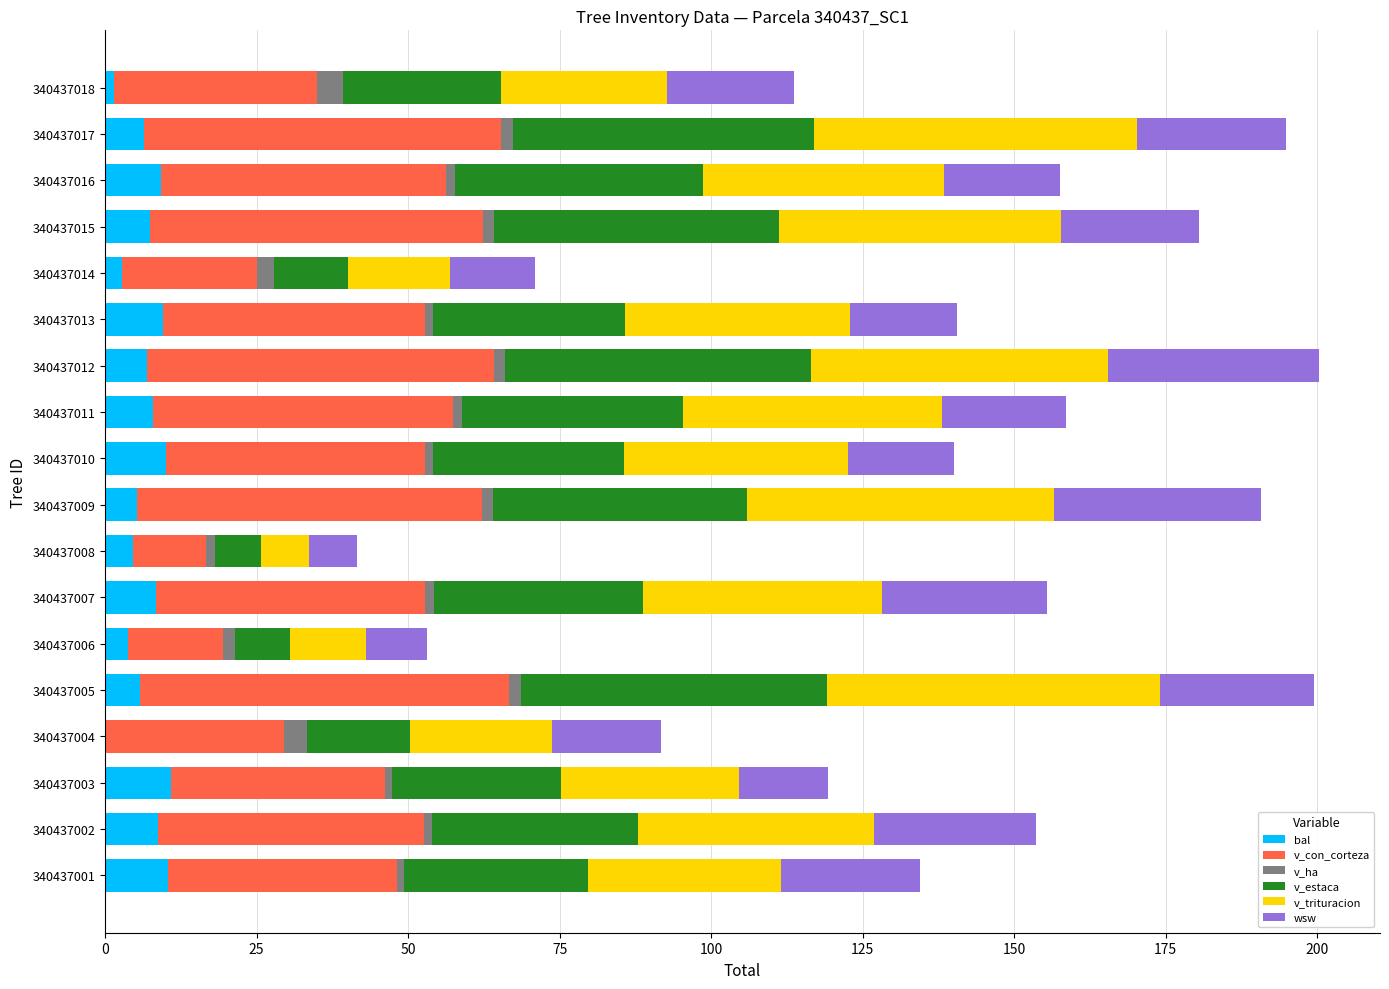

List the series in order of their peak value, lowest first.

v_ha, bal, wsw, v_estaca, v_trituracion, v_con_corteza